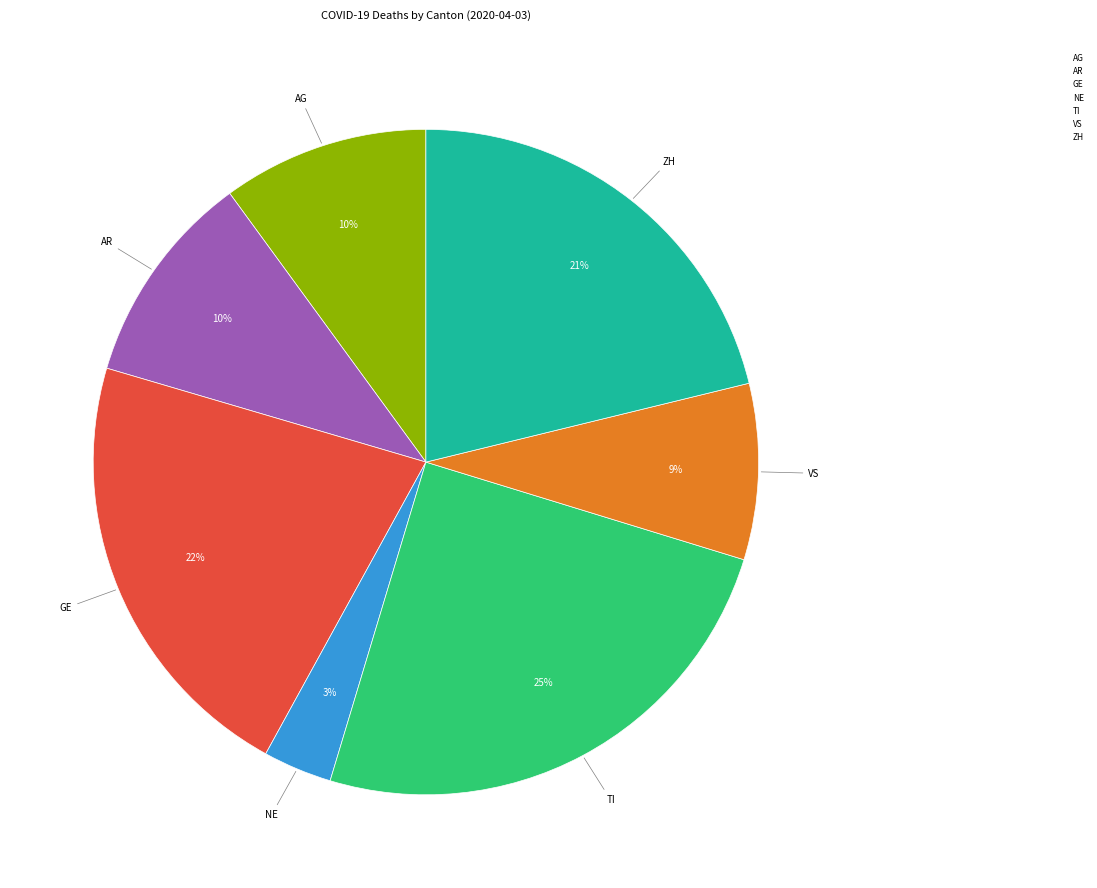

How many segments does this pie chart have?

7